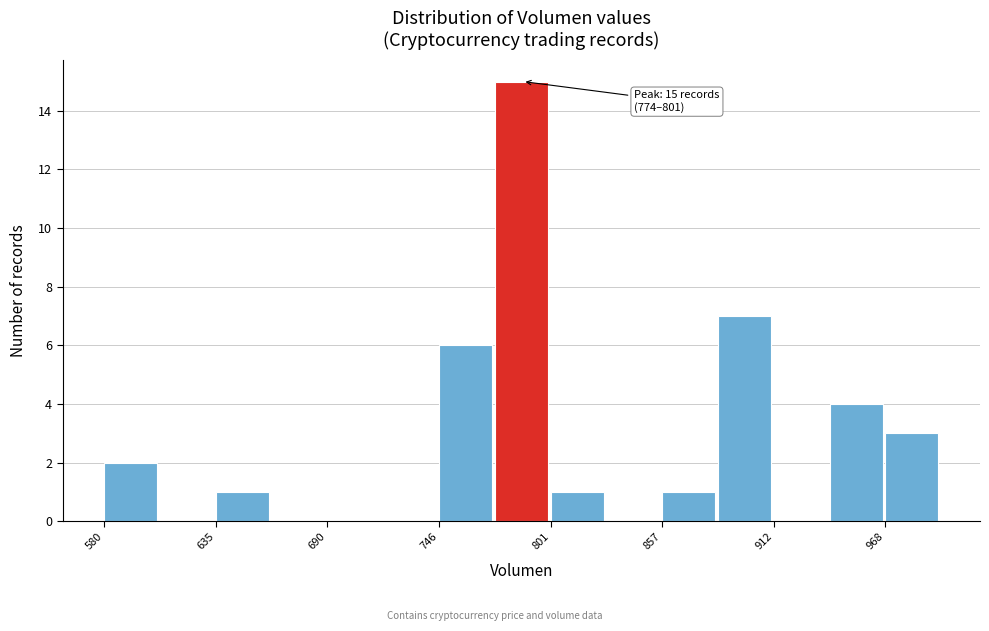

Around what value on the x-axis is the tallest bar? Give the approximate position of its centre, as read against the axis.

790